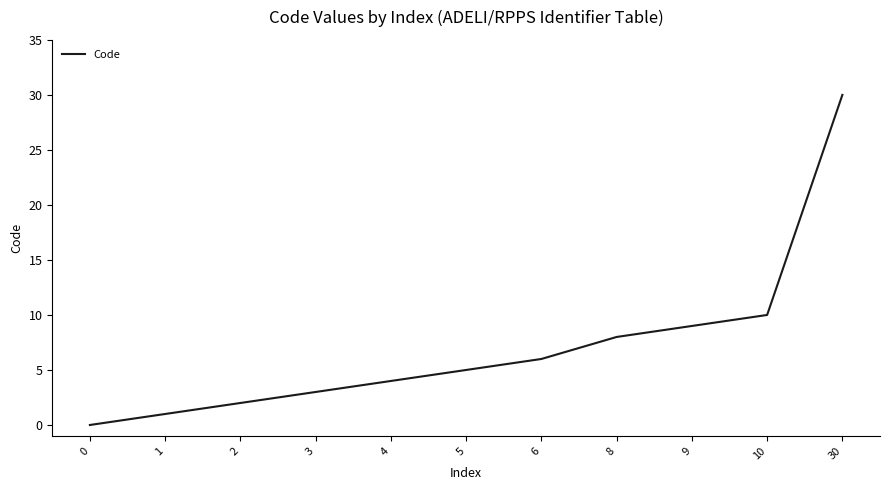

At which label is the value closest to 15?

10